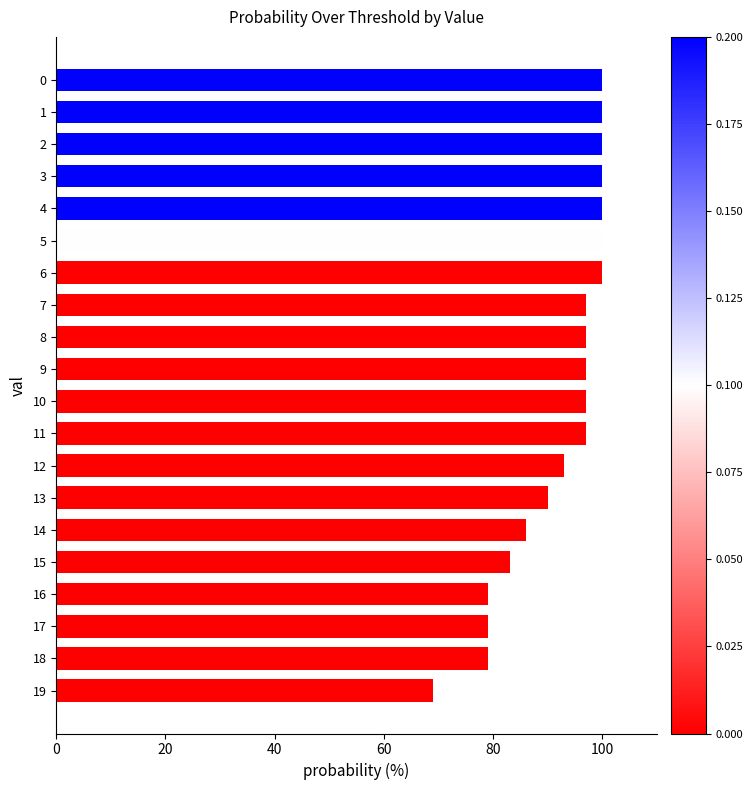

Is it true that the value at 4 is 100?

True